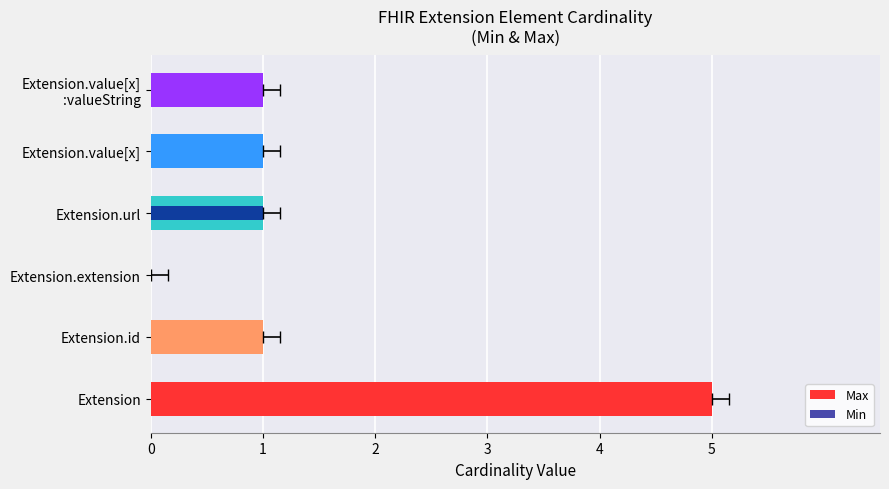

What is the difference between the maximum and minimum values in the Max series?

5